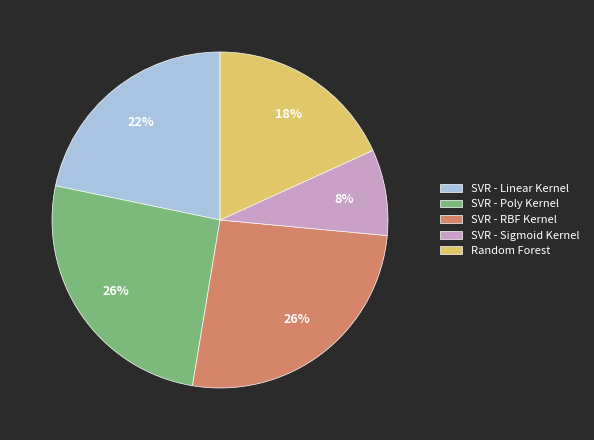

To the nearest percent, what is the average slice percentage?

20%